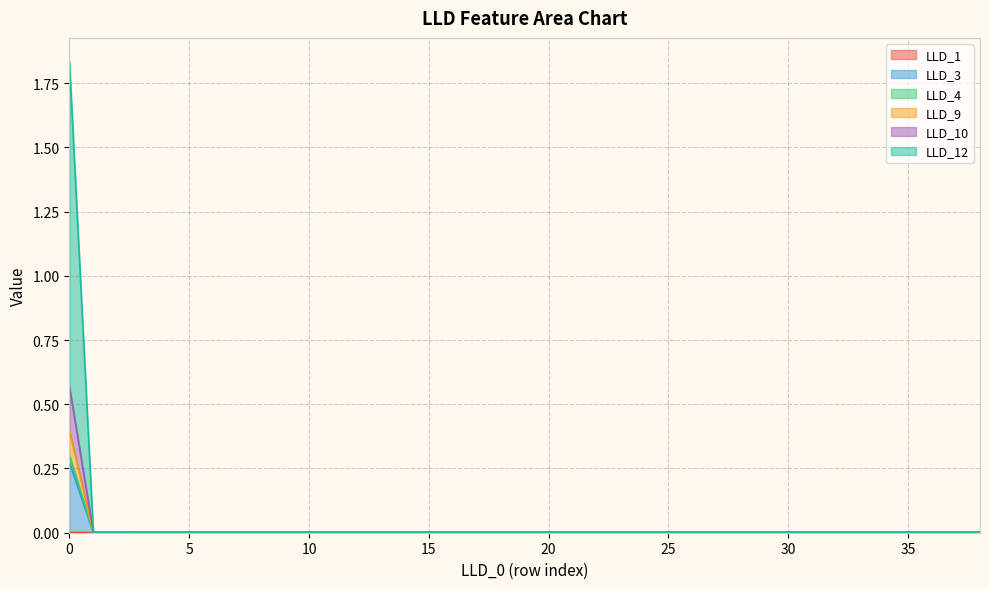

True or false: LLD_3 has a value of 0.0 at 33.

True